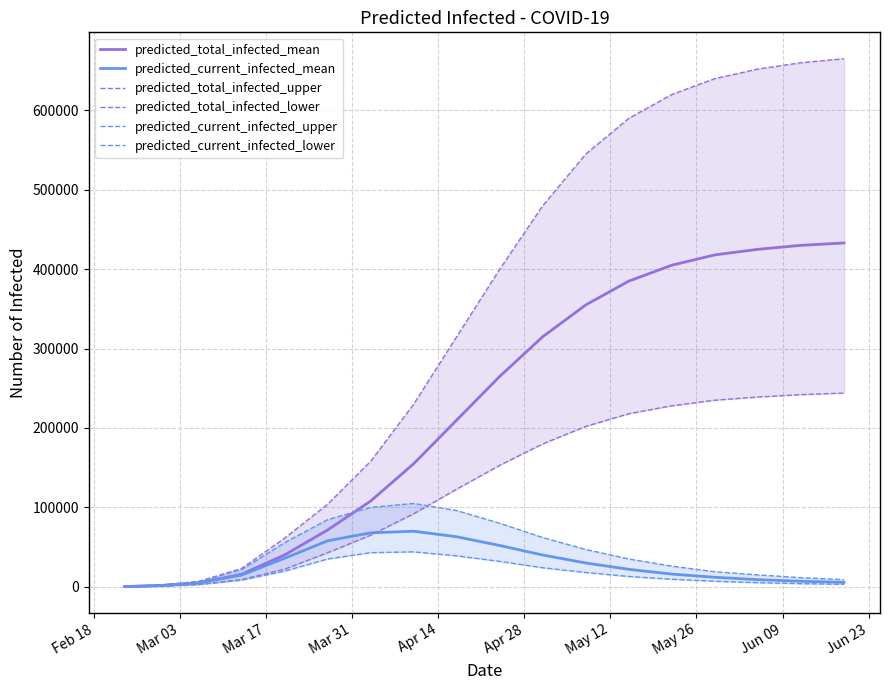

What are all the series names shown in the legend?

predicted_total_infected_mean, predicted_current_infected_mean, predicted_total_infected_upper, predicted_total_infected_lower, predicted_current_infected_upper, predicted_current_infected_lower